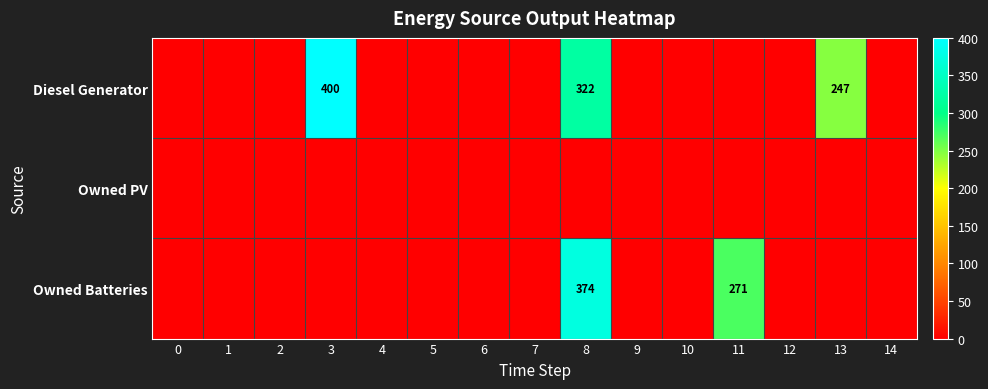

Is it true that Diesel Generator equals 689 at 3?

False